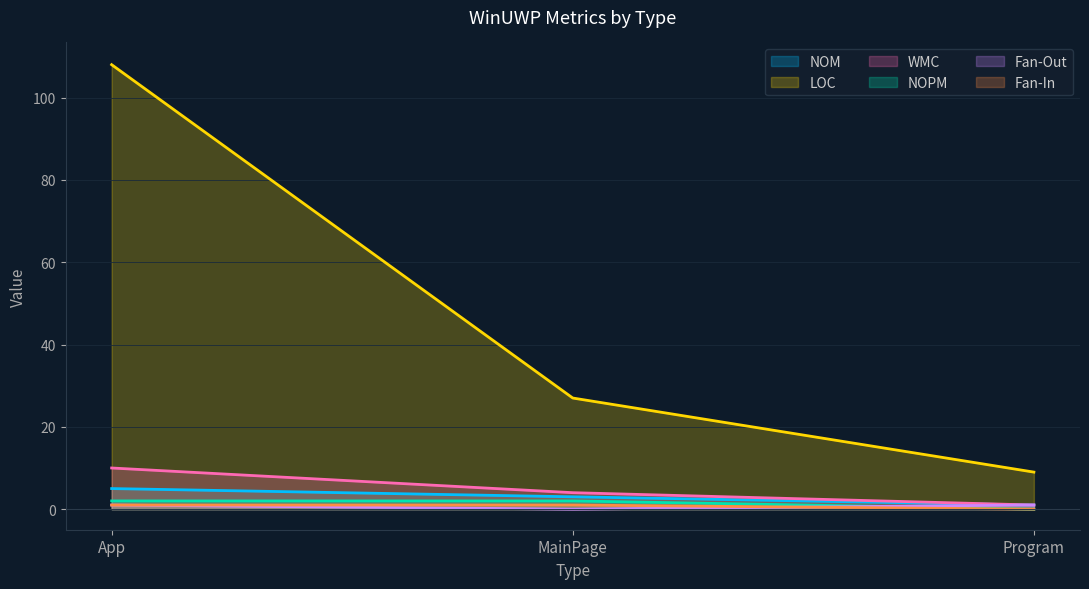

Rank the categories by NOPM value from lowest to highest.

Program, App, MainPage